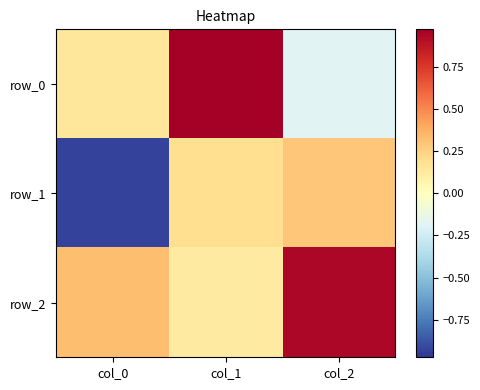

The value of row_2 at col_0 is 0.3. True or false?

True